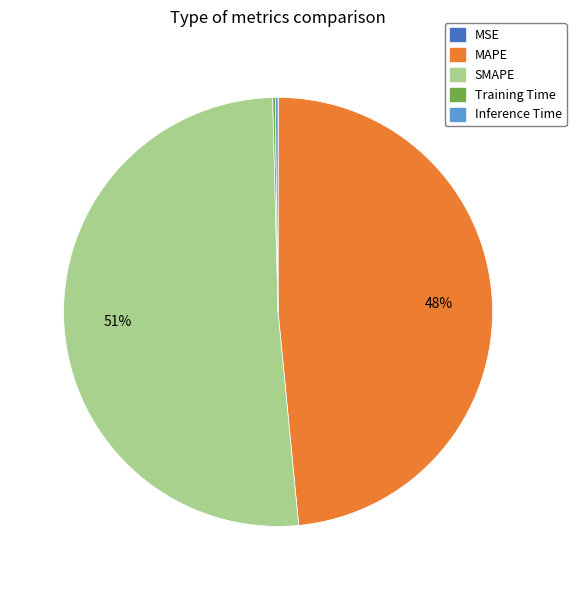

True or false: SMAPE accounts for 64% of the total.

False